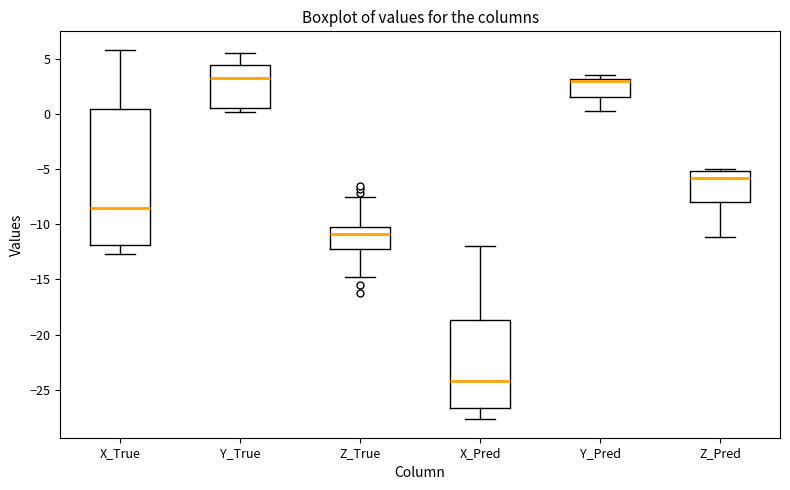

Reading left to right, transcribe this box plot: for each box, give where its median line is, the range the box spans, and where its two whiskers end, as read against the y-axis. The values are not printed on the chart, so give them approximately, as read against the axis.

X_True: median -8.5, box -12.0 to 0.5, whiskers -12.5 to 6.0
Y_True: median 3.5, box 0.5 to 4.5, whiskers 0.0 to 5.5
Z_True: median -11.0, box -12.0 to -10.0, whiskers -14.5 to -7.5
X_Pred: median -24.5, box -26.5 to -18.5, whiskers -27.5 to -12.0
Y_Pred: median 3.0 (just below the box's upper edge), box 1.5 to 3.0, whiskers 0.5 to 3.5
Z_Pred: median -6.0, box -8.0 to -5.0, whiskers -11.0 to -5.0 (just above the box's upper edge)